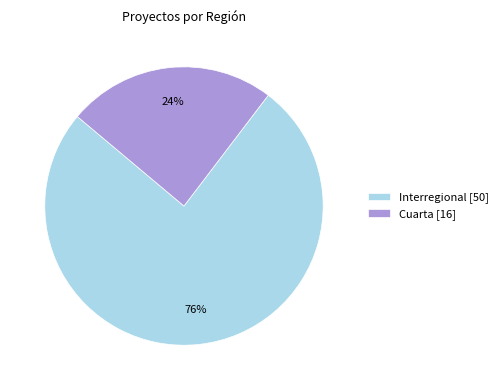

Is it true that Cuarta is 24% of the pie?

True